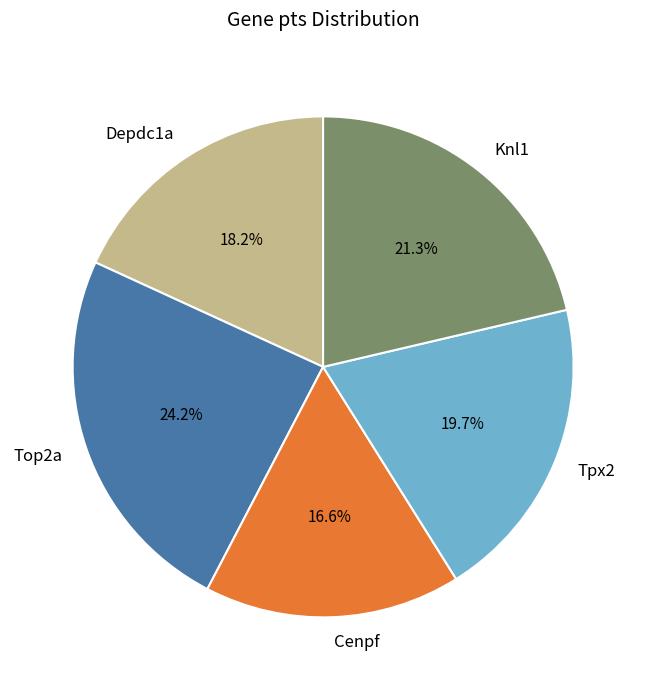

True or false: Top2a accounts for 24% of the total.

True